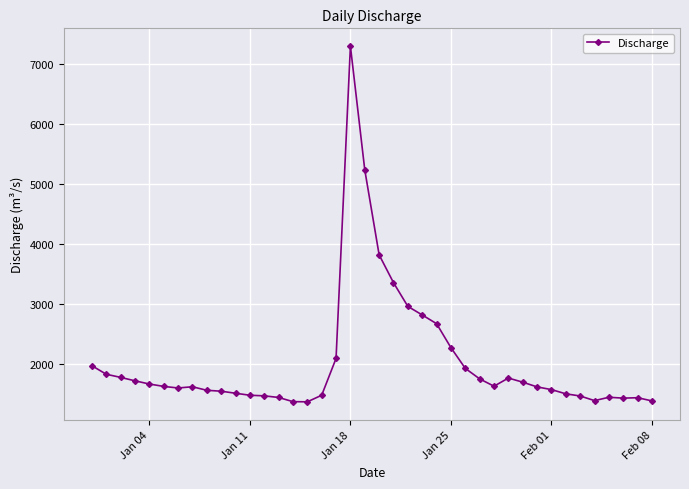

What is the value of the 11th point from the left?

1519.8